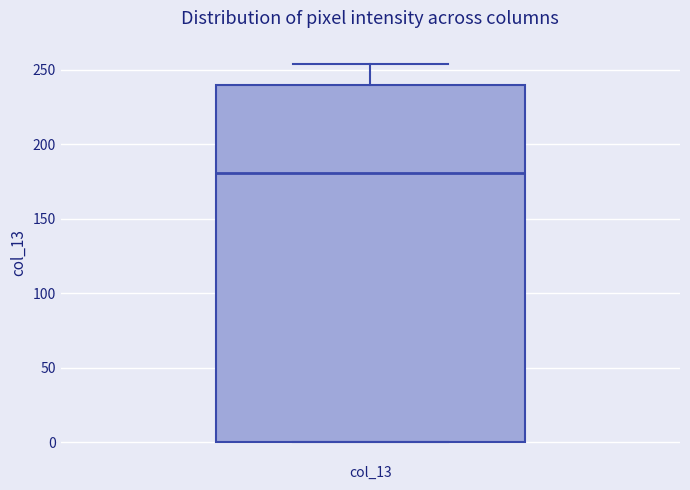

Where is the lower edge of the box for col_13 on the y-axis? The values are not printed on the chart, so give them approximately, as read against the axis.

0